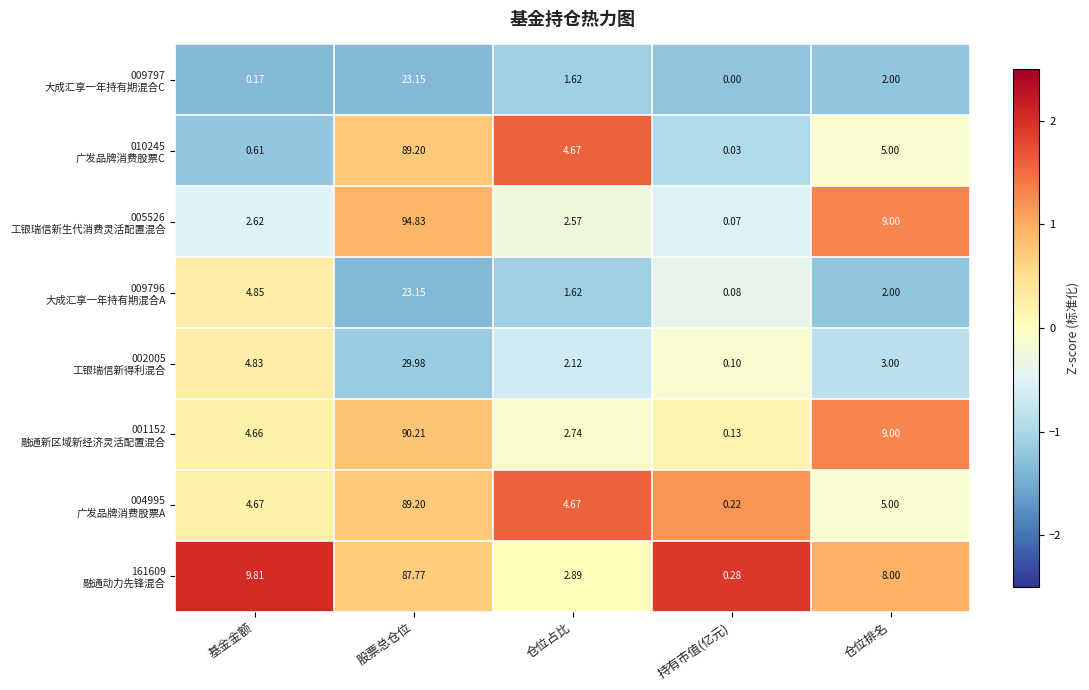

Which label corresponds to the largest value in the chart?

股票总仓位